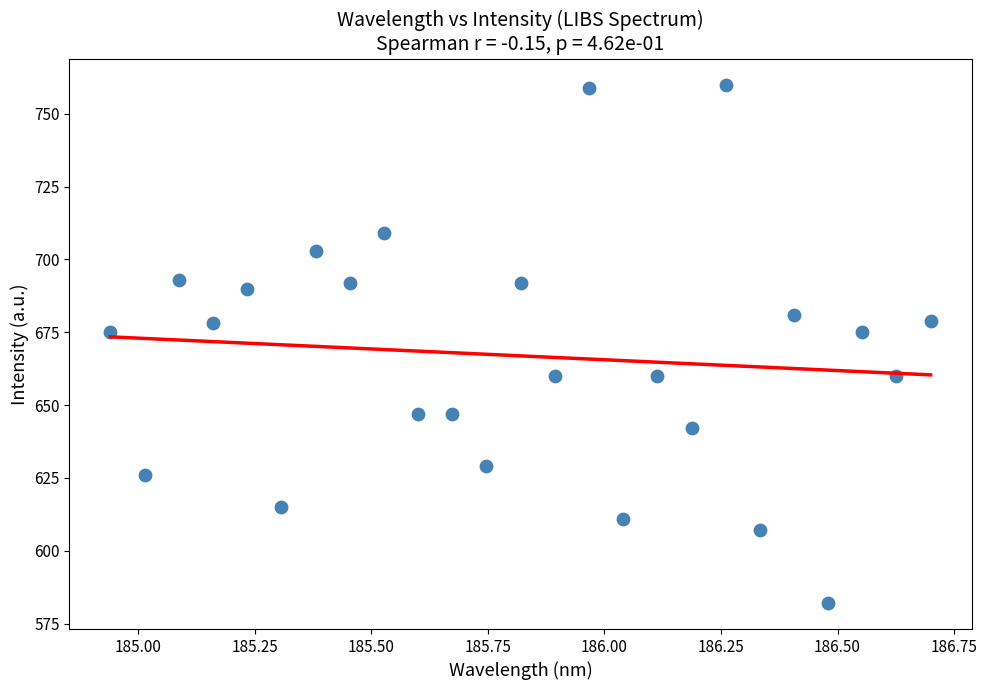

What is the range of Y values (max minus min)?

178